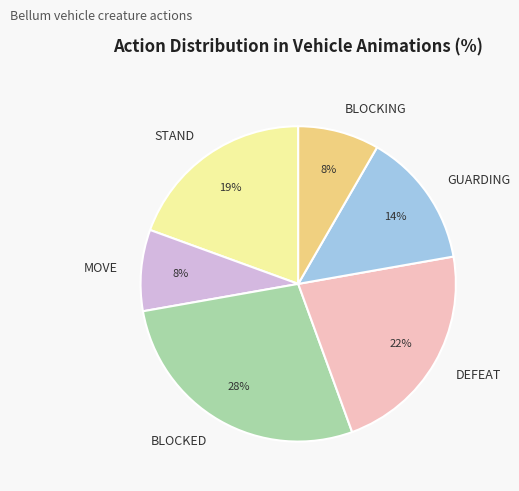

Is the sum of BLOCKING and STAND greater than half?

No